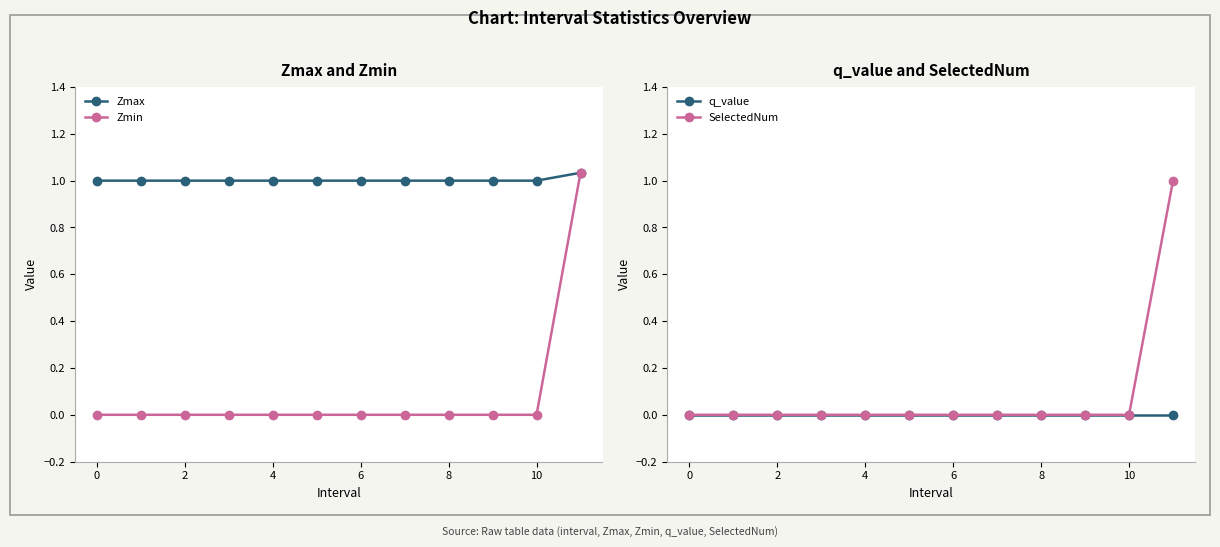

The value of Zmax at 6 is 1.5. True or false?

False